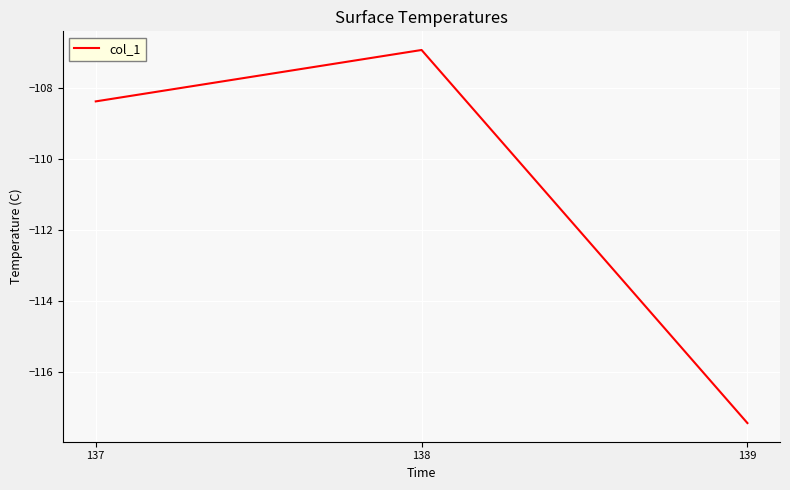

What is the sum of the values at 137 and 138?

-215.3